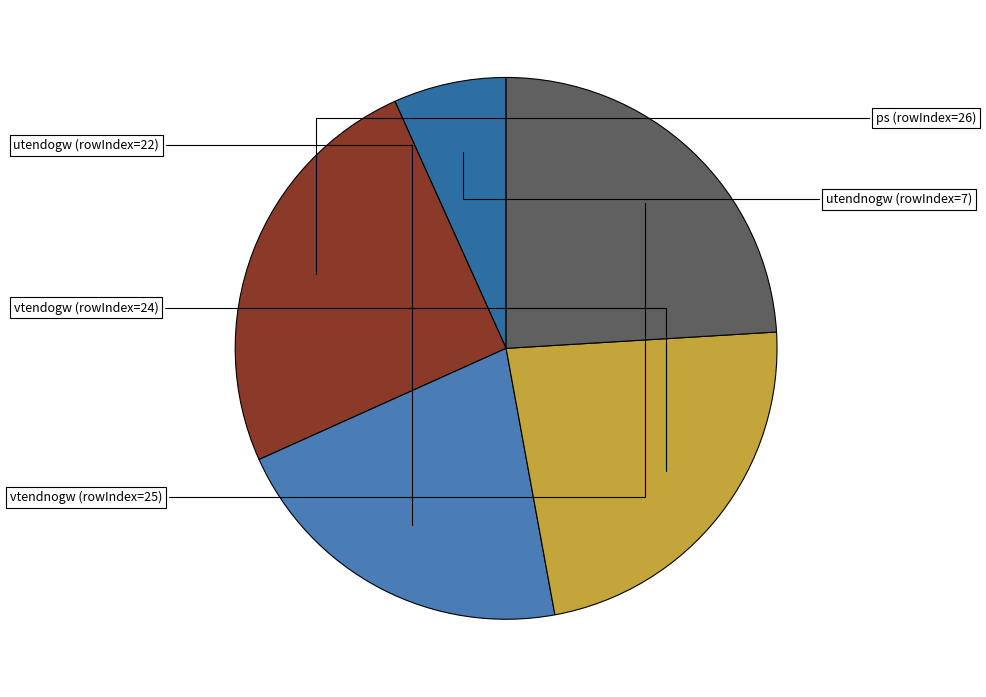

Does utendnogw (rowIndex=7) account for over 50% of the chart?

No